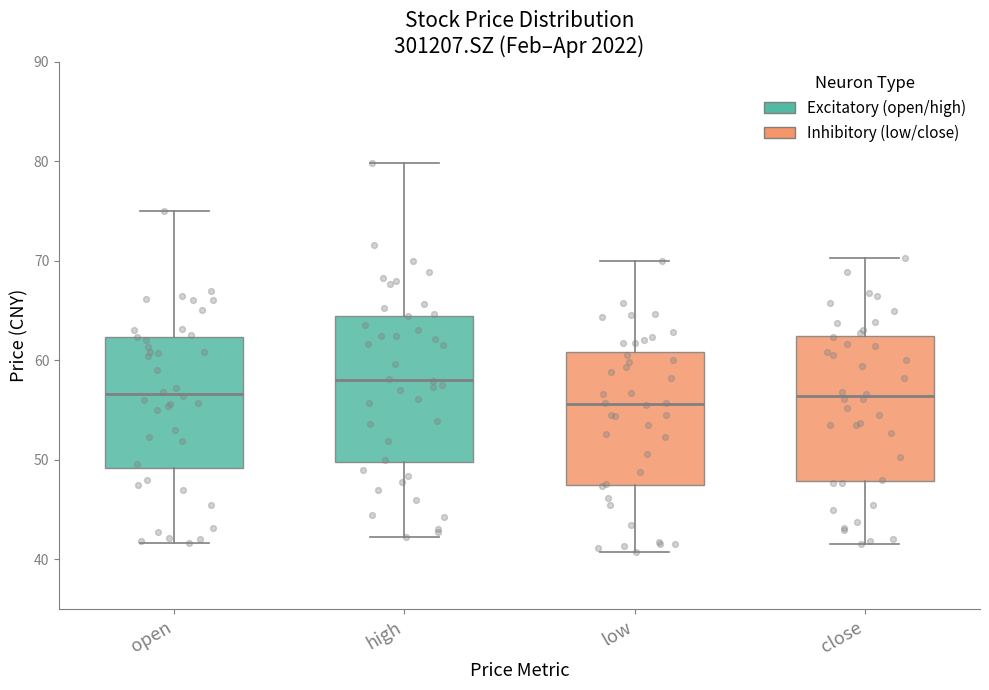

Where does the lower whisker of the box for low end on the y-axis? The values are not printed on the chart, so give them approximately, as read against the axis.

41